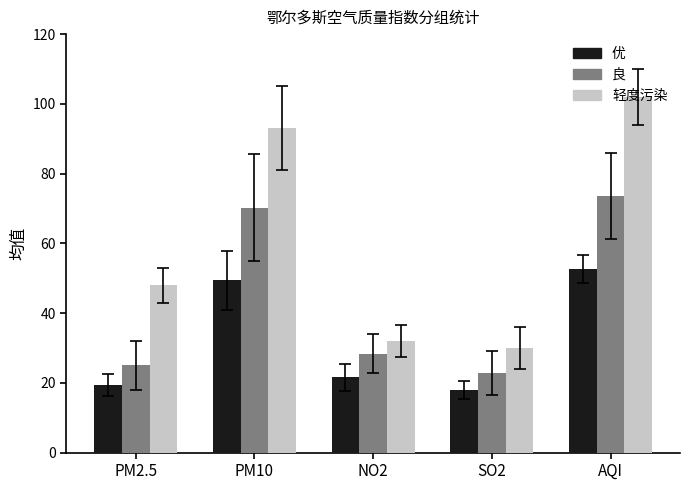

What is the total value across all series at NO2?

82.0